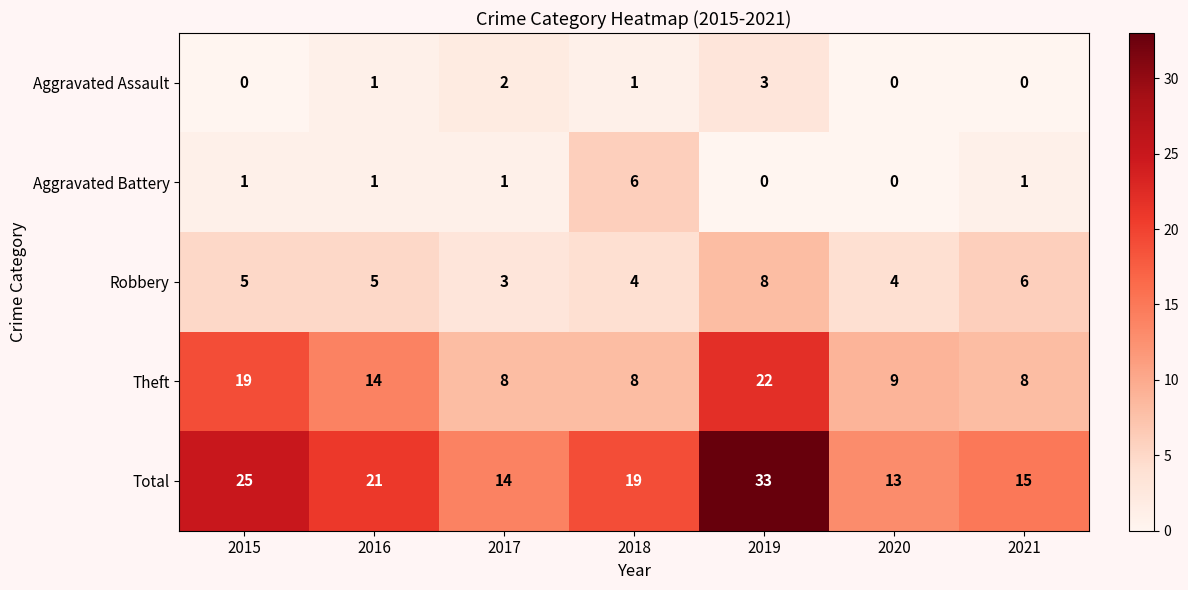

How many Robbery values are between 4 and 6?

5